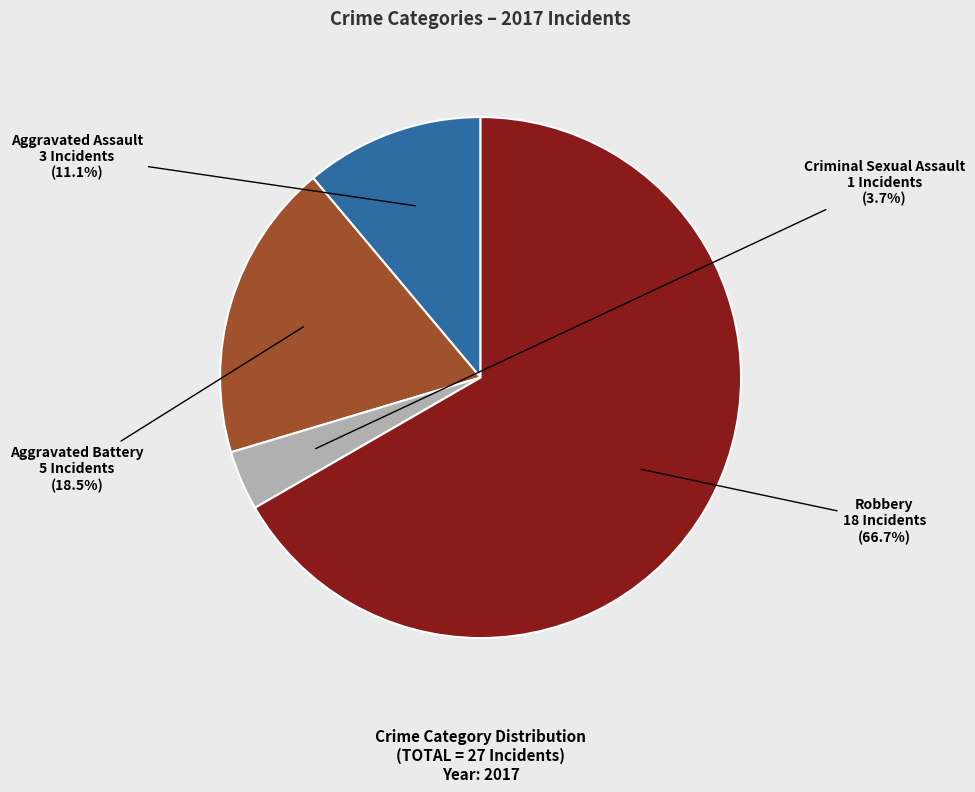

Which category accounts for the majority?

Robbery